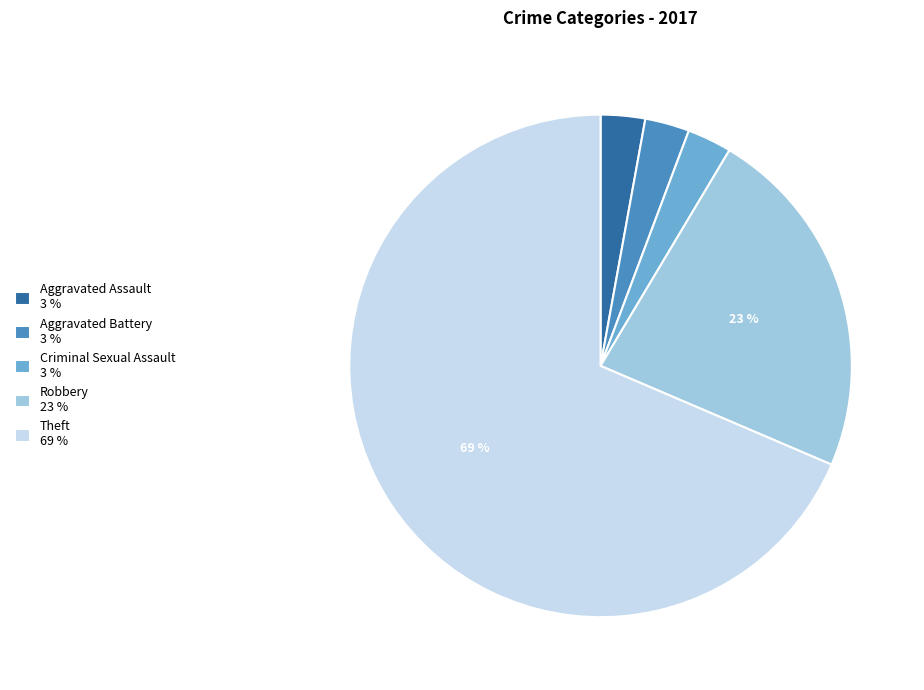

Which category has the biggest portion of the pie?

Theft